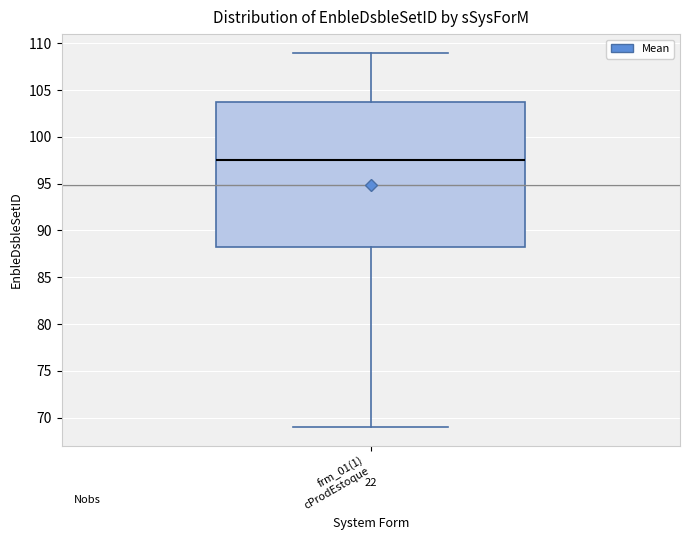

Read this box plot against the y-axis: the position of the median line, the range covered by the box, and the ends of both whiskers. The values are not printed on the chart, so give them approximately, as read against the axis.

median 97.5, box 88.5 to 104.0, whiskers 69.0 to 109.0